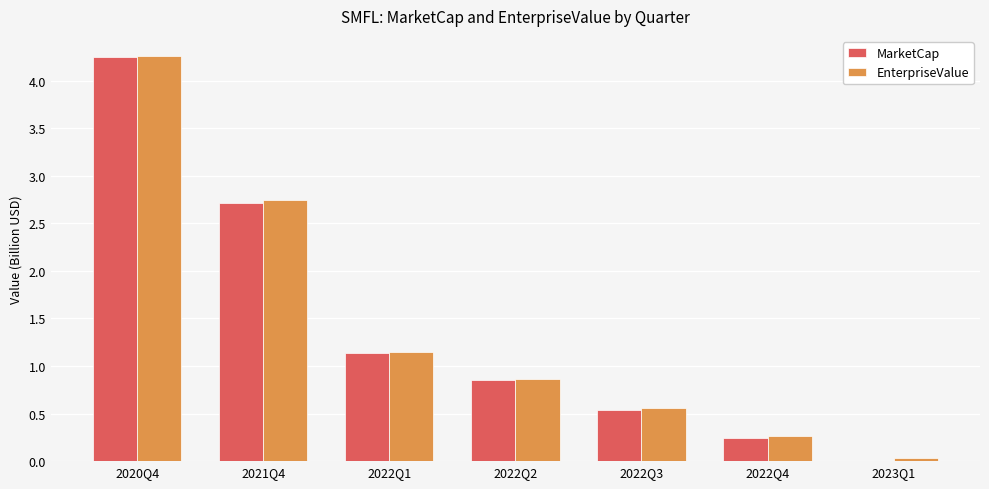

At which label is MarketCap closest to 2?

2021Q4